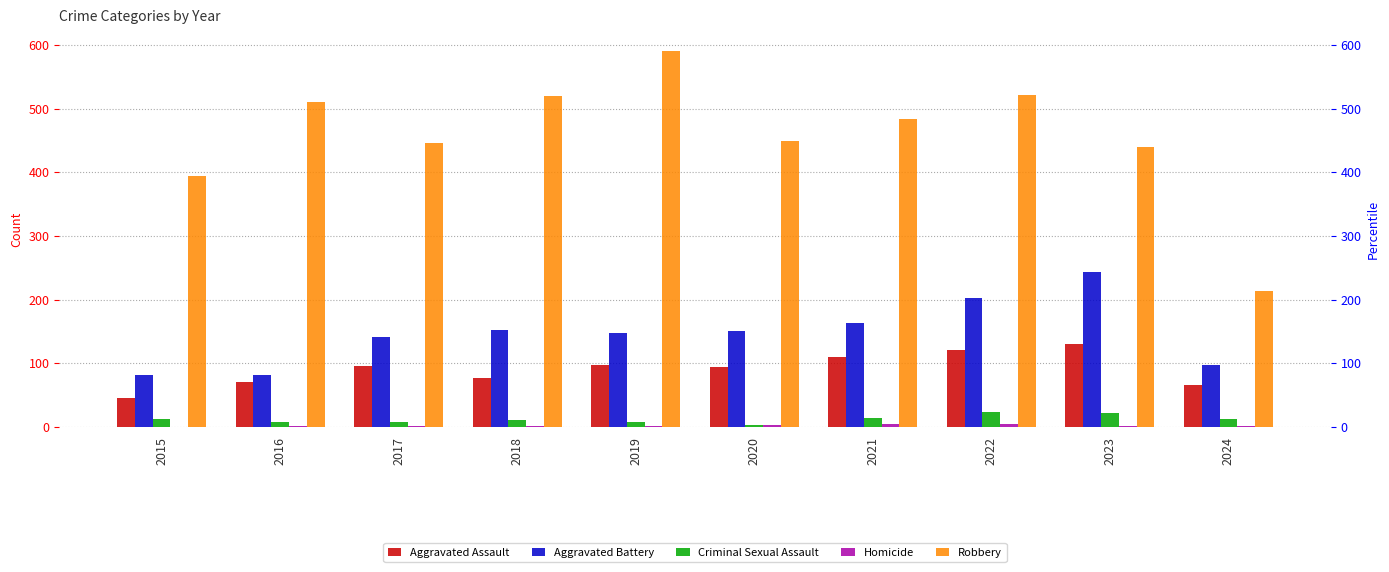

What is the sum of the Aggravated Assault values at 2021 and 2020?

204